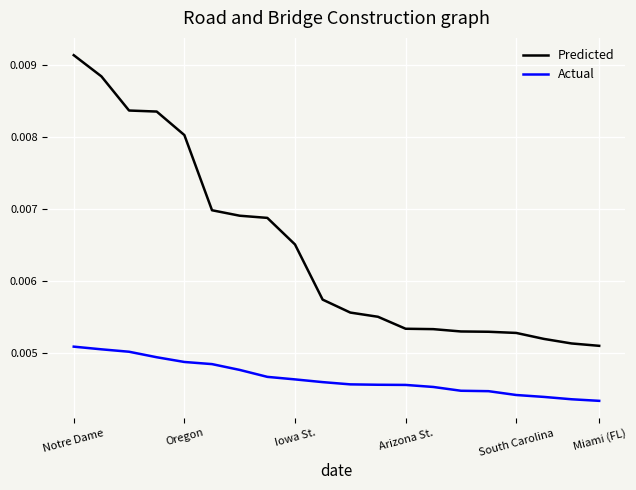

Which series has the widest spread of values?

Predicted